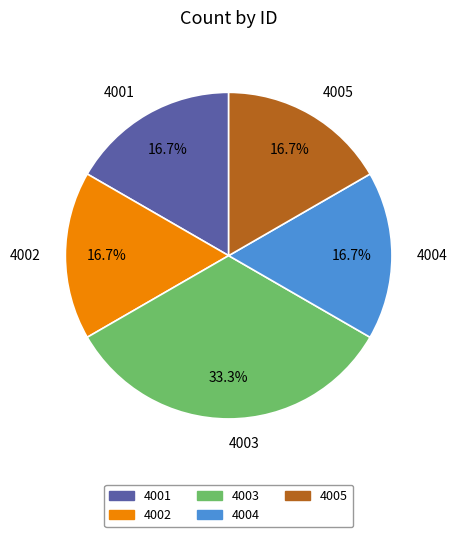

What percentage is the 4004 slice, to the nearest percent?

17%